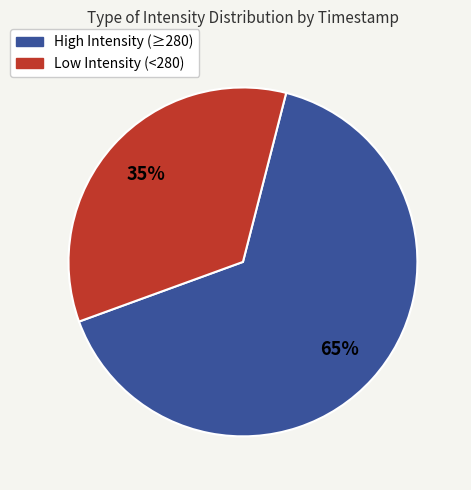

To the nearest percent, what is the average slice percentage?

50%